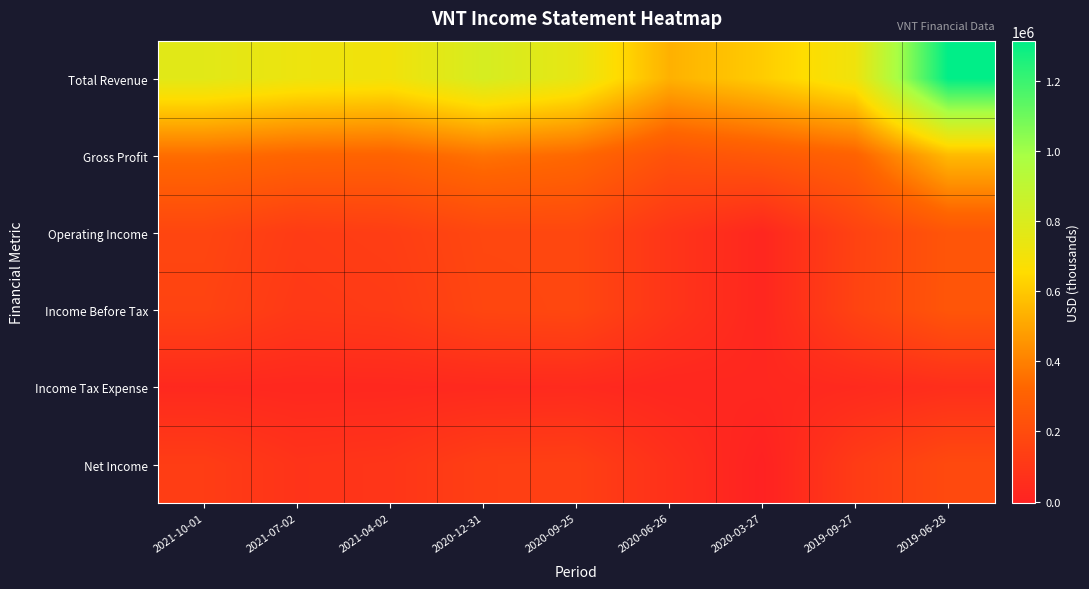

Between 2021-10-01 and 2021-04-02, which series saw the biggest shift?

Total Revenue